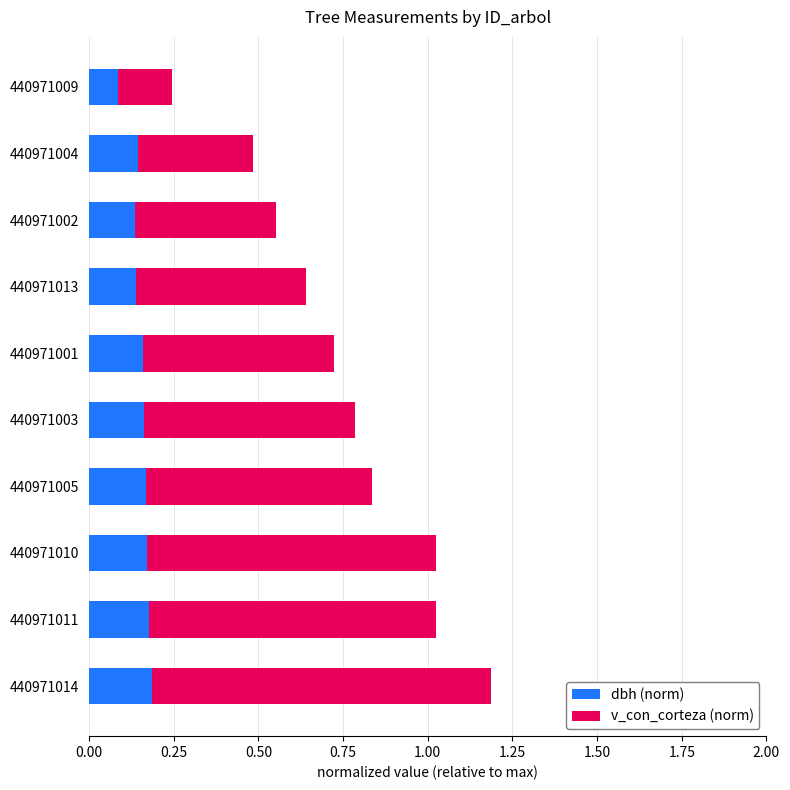

True or false: dbh (norm) has a value of 0.1 at 440971004.

True